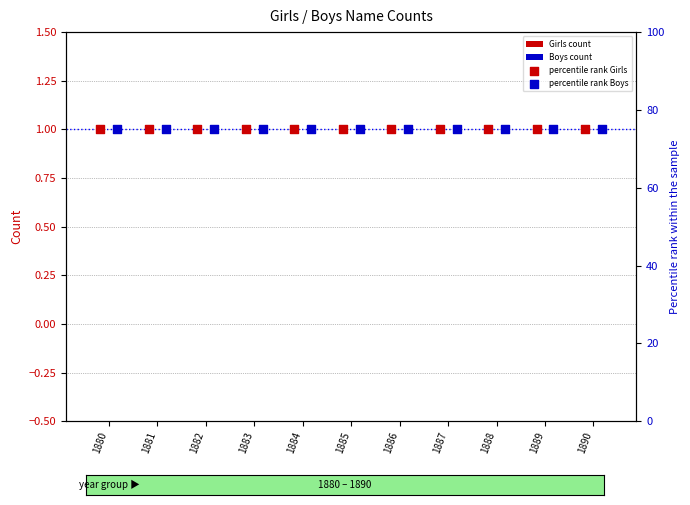

Which series contains the highest Y value?

percentile rank Girls